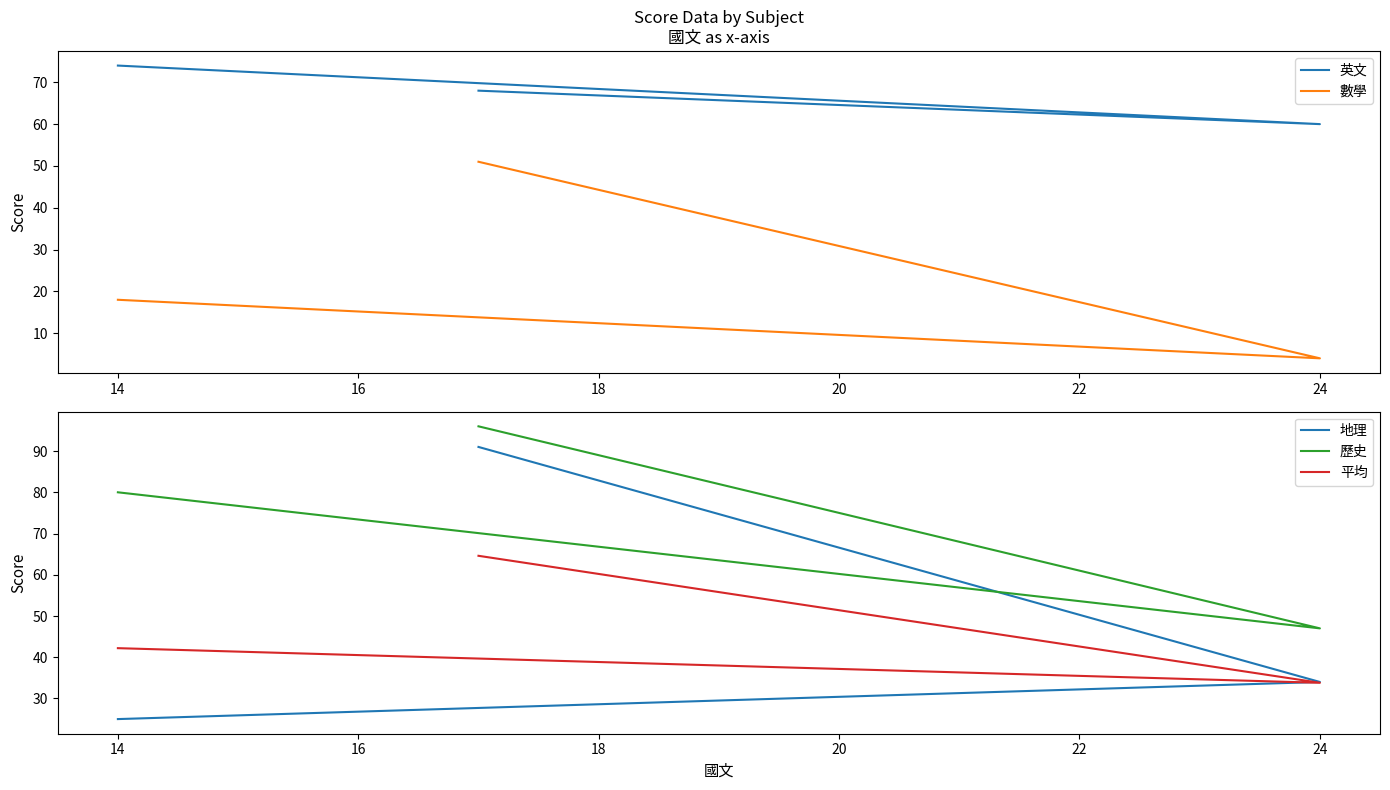

The 數學 series shows 6.1 at 24. True or false?

False